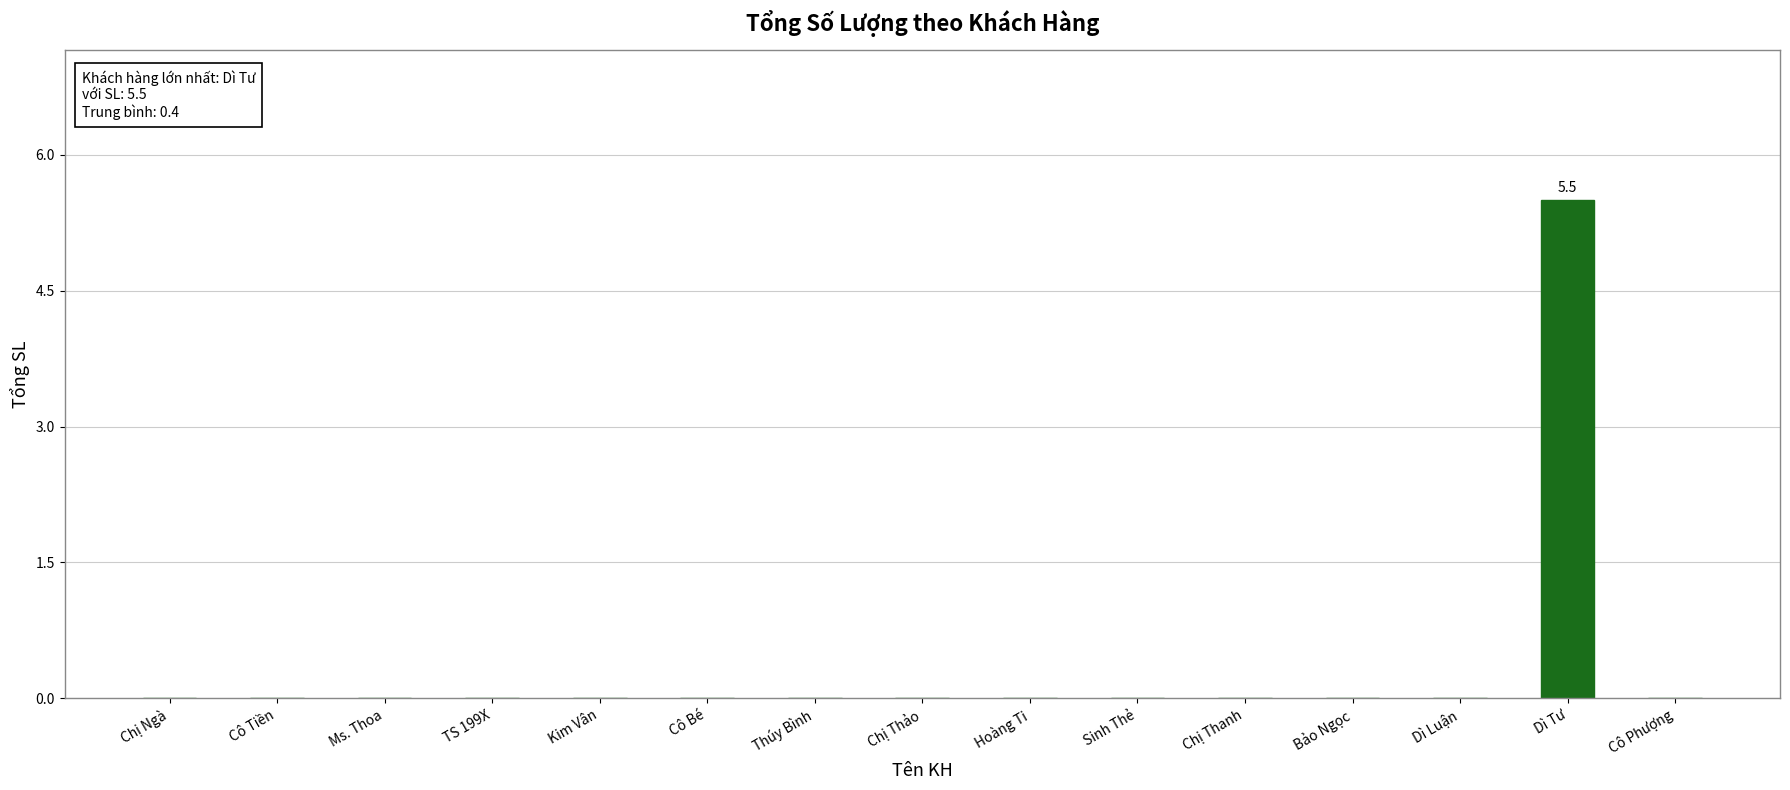

Reading left to right, transcribe all the data shown in this chart.

Chị Ngà=0.0	Cô Tiền=0.0	Ms. Thoa=0.0	TS 199X=0.0	Kim Vân=0.0	Cô Bé=0.0	Thúy Bình=0.0	Chị Thảo=0.0	Hoàng Ti=0.0	Sinh Thẻ=0.0	Chị Thanh=0.0	Bảo Ngọc=0.0	Dì Luận=0.0	Dì Tư=5.5	Cô Phượng=0.0